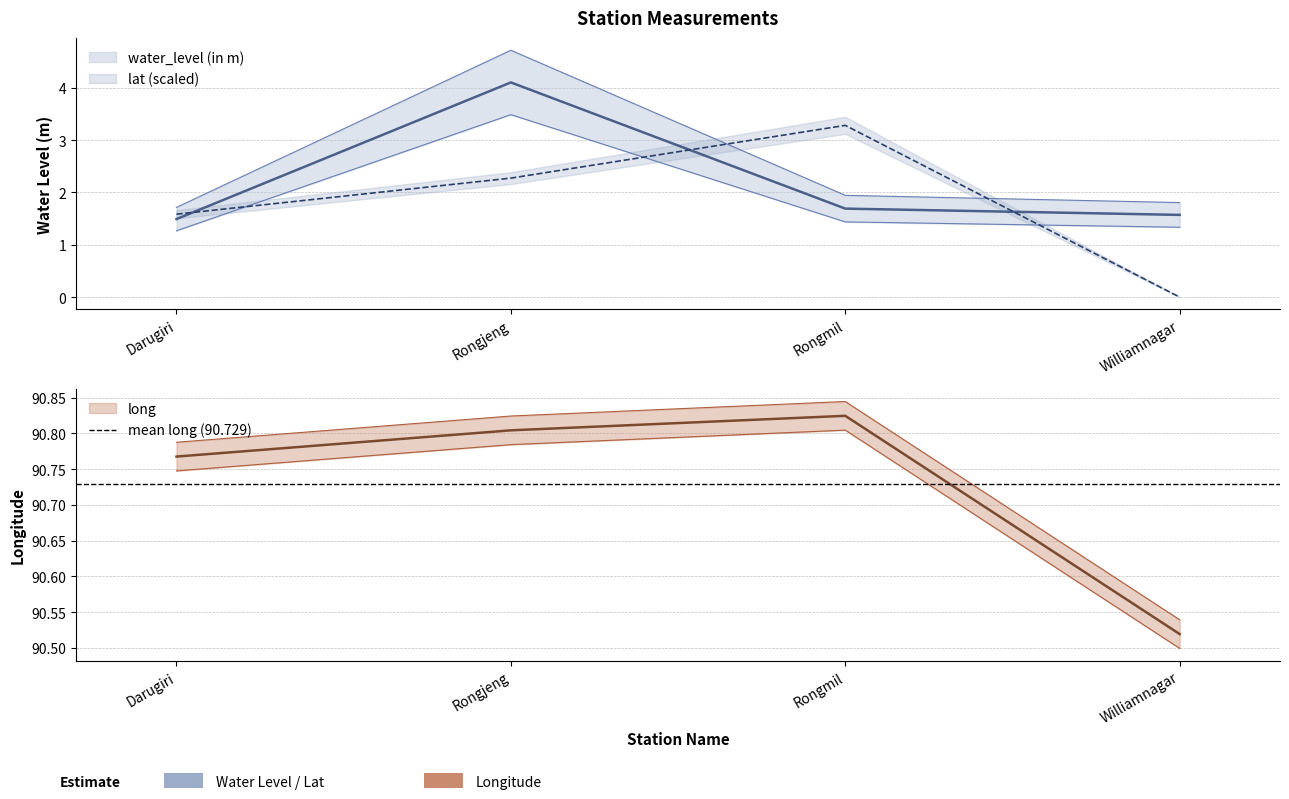

What is the difference between the highest and lowest values at Darugiri?

89.3